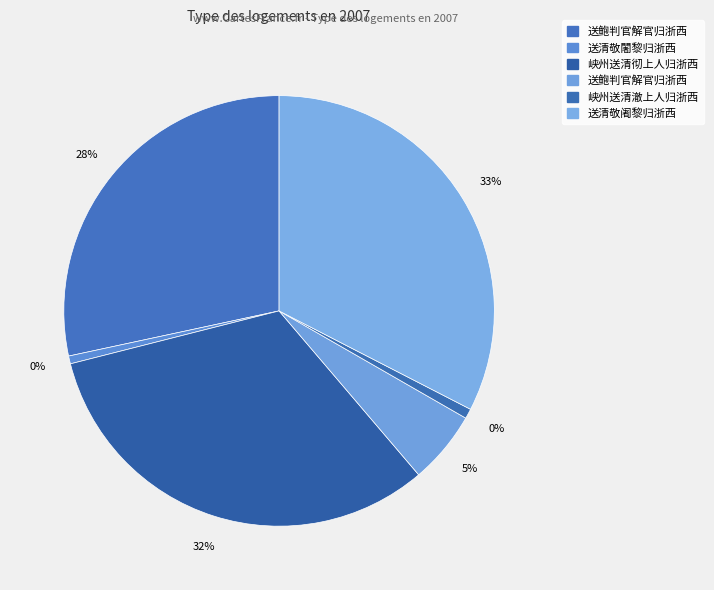

To the nearest percent, what percentage of the pie is 峡州送清彻上人归浙西?

32%